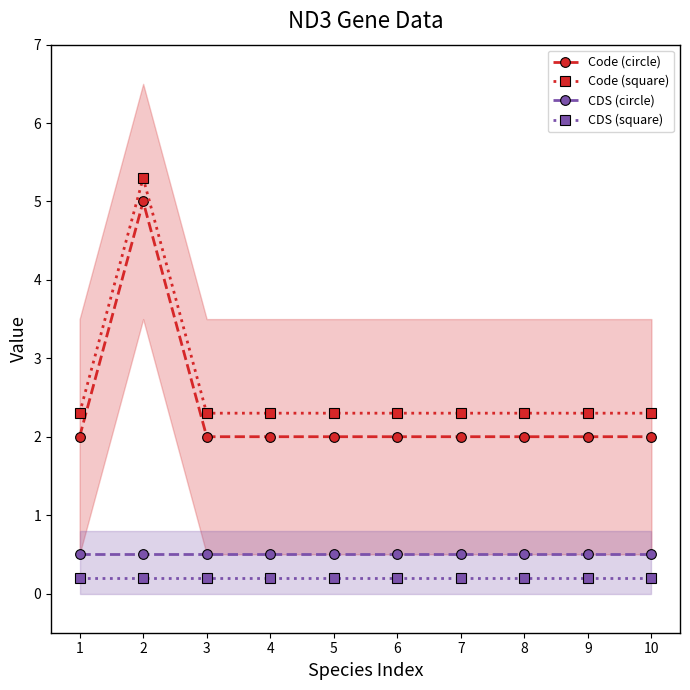

The CDS (square) series shows 0.1 at 7. True or false?

False